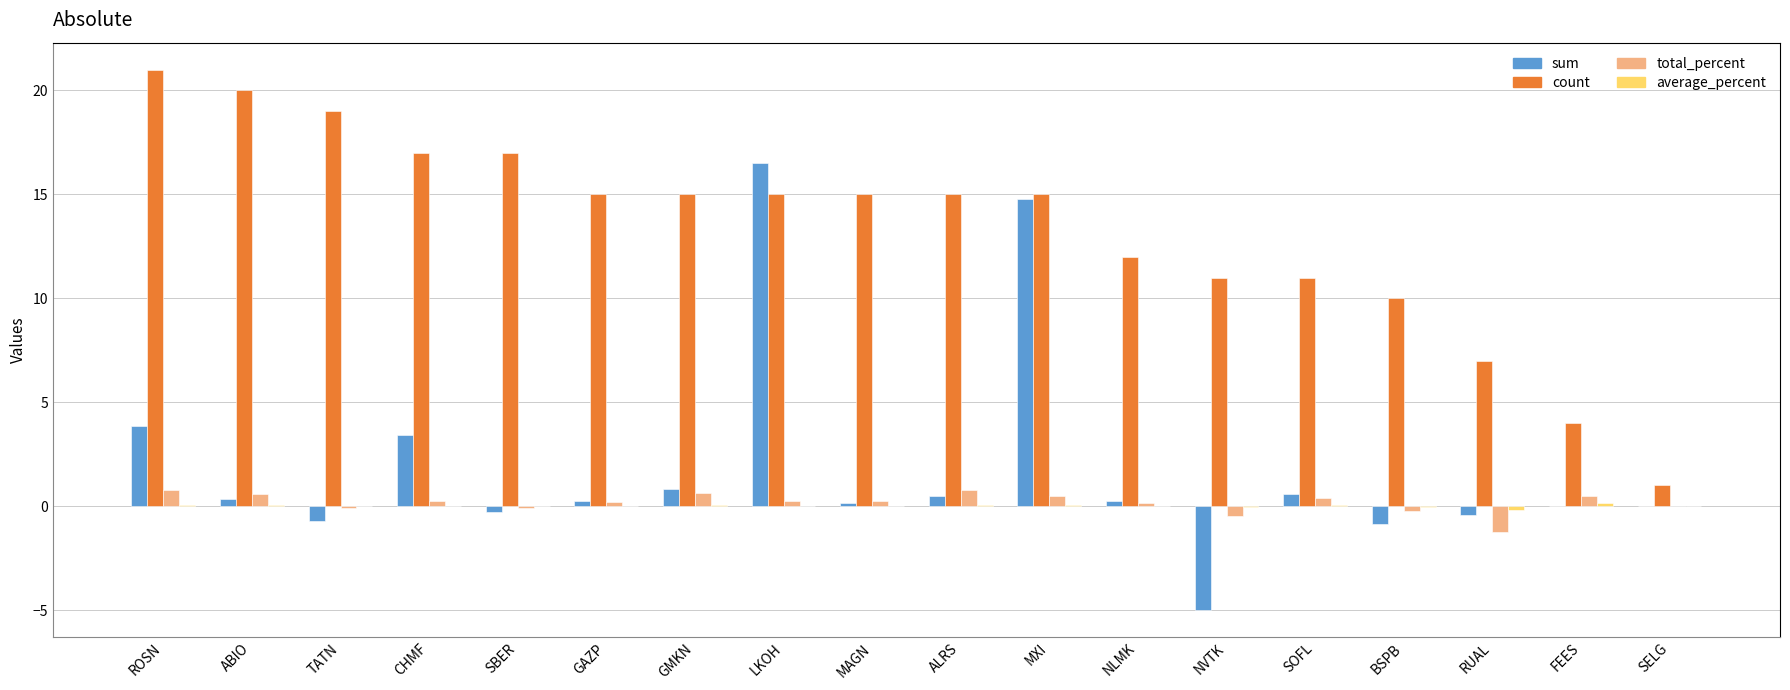

What is the approximate value of sum at ALRS?

0.5